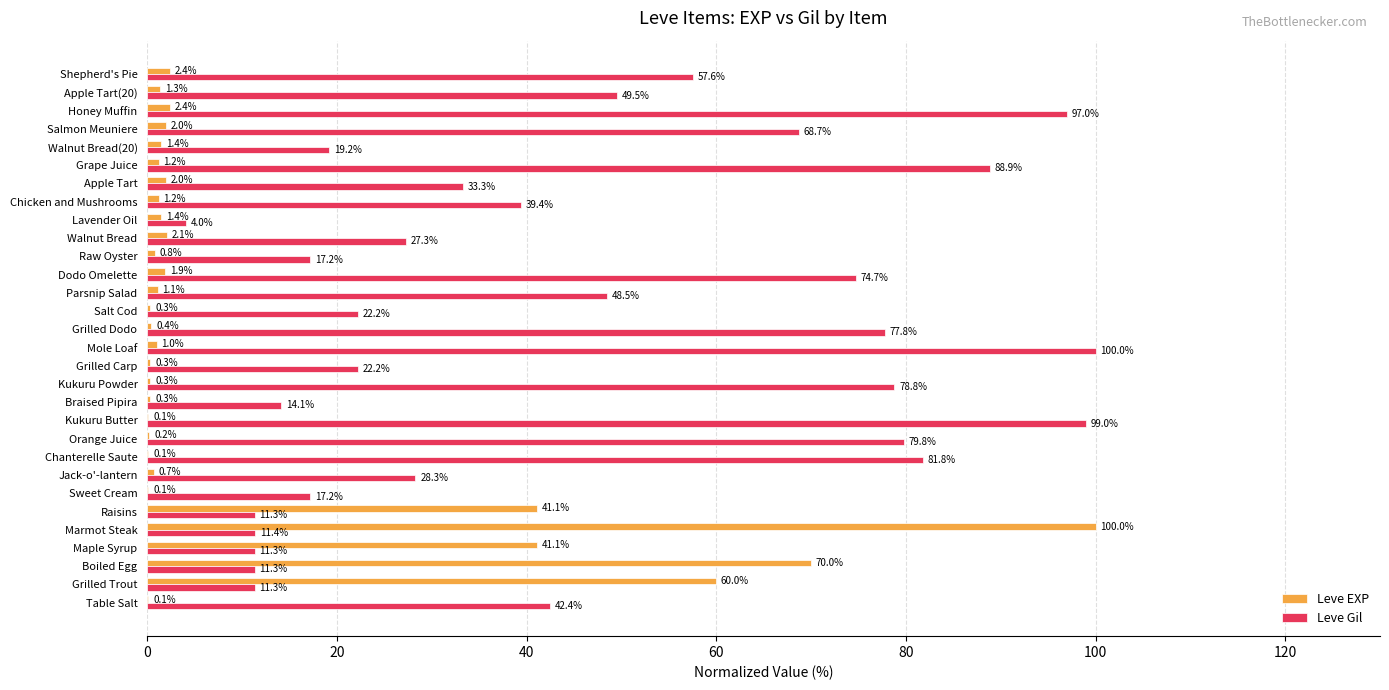

Which series changed the most between Table Salt and Walnut Bread(20)?

Leve Gil